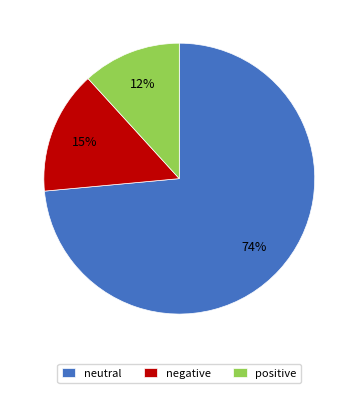

To the nearest percent, what portion does positive represent?

12%